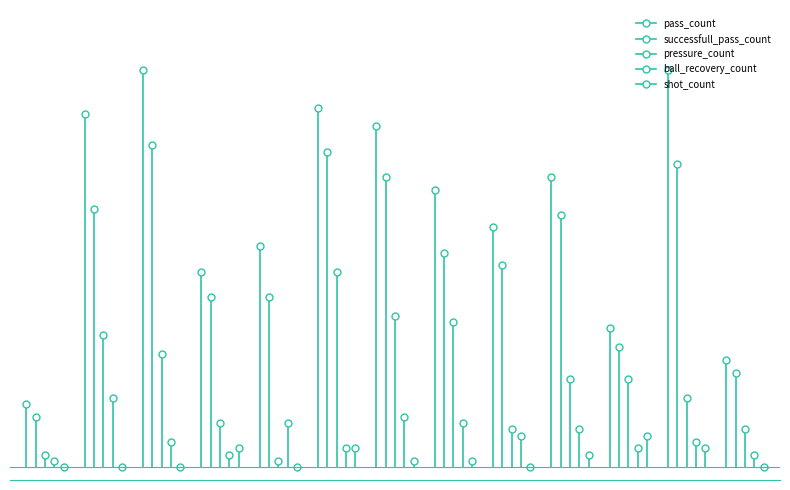

How many distinct data groups are displayed?

5